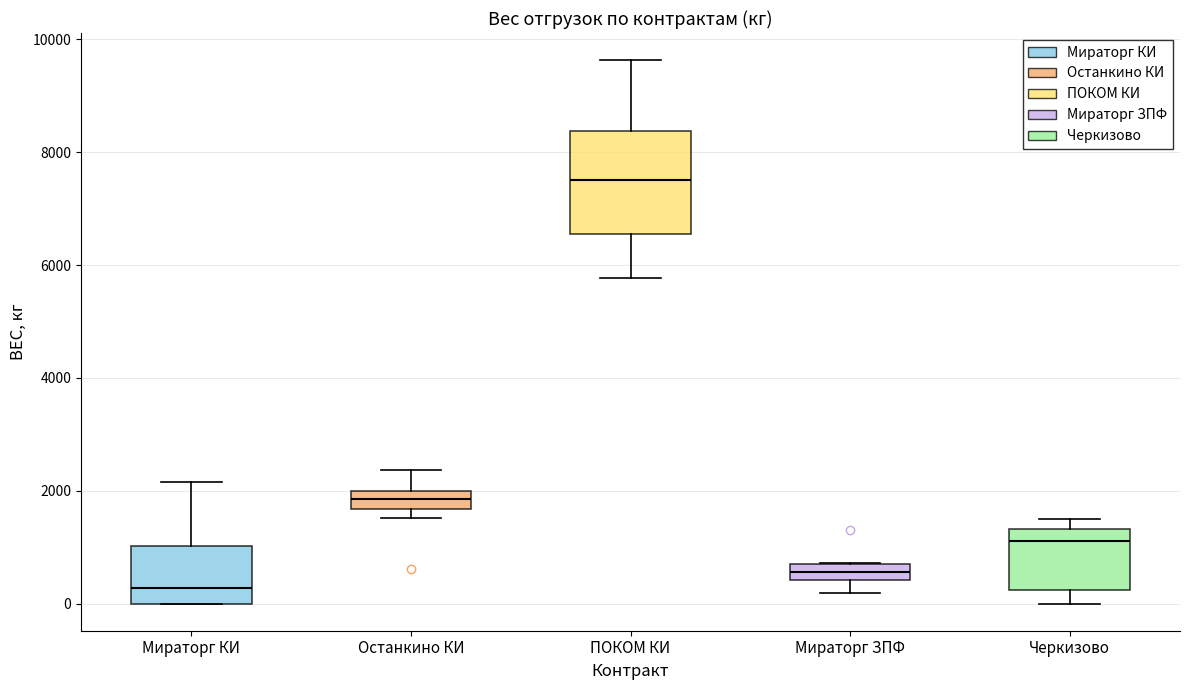

Comparing the boxes themselves (not the whiskers), which one is the tallest?

ПОКОМ КИ